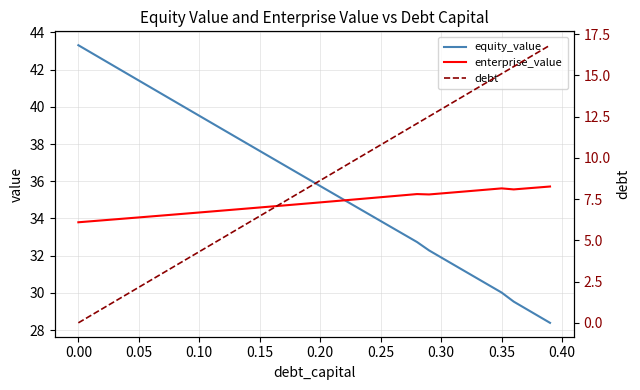

Reading right to left, list all the values displayed in this chart.

equity_value: 28.4	28.8	29.2	29.5	30.0	30.4	30.8	31.2	31.5	31.9	32.3	32.7	33.1	33.5	33.9	34.2	34.6	35.0	35.4	35.7	36.1	36.5	36.9	37.3	37.6	38.0	38.4	38.8	39.1	39.5	39.9	40.3	40.7	41.0	41.4	41.8	42.2	42.5	42.9	43.3
enterprise_value: 35.7	35.7	35.6	35.6	35.6	35.6	35.5	35.5	35.4	35.3	35.3	35.3	35.3	35.2	35.1	35.1	35.0	35.0	34.9	34.9	34.8	34.8	34.7	34.6	34.6	34.5	34.5	34.4	34.4	34.3	34.3	34.2	34.2	34.1	34.1	34.0	34.0	33.9	33.8	33.8
debt: 16.8	16.4	16.0	15.5	15.1	14.7	14.2	13.8	13.4	12.9	12.5	12.1	11.7	11.2	10.8	10.4	9.9	9.5	9.1	8.6	8.2	7.8	7.3	6.9	6.5	6.0	5.6	5.2	4.7	4.3	3.9	3.5	3.0	2.6	2.2	1.7	1.3	0.9	0.4	0.0